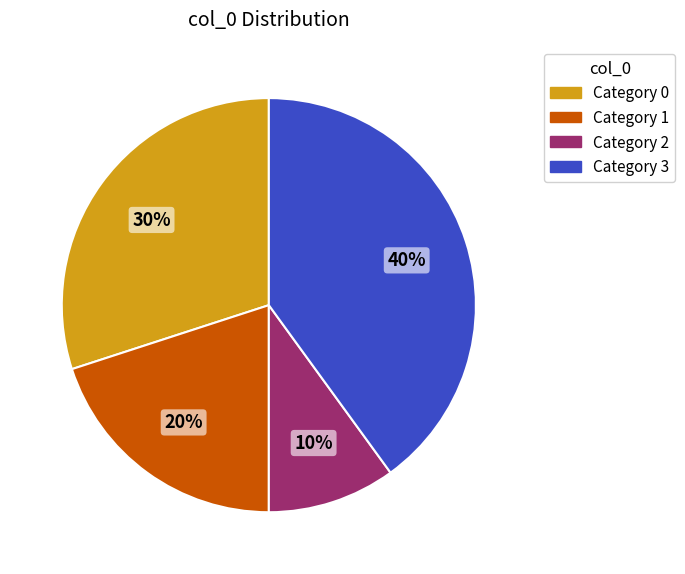

To the nearest percent, what is the difference between the largest and smallest slice percentages?

30%